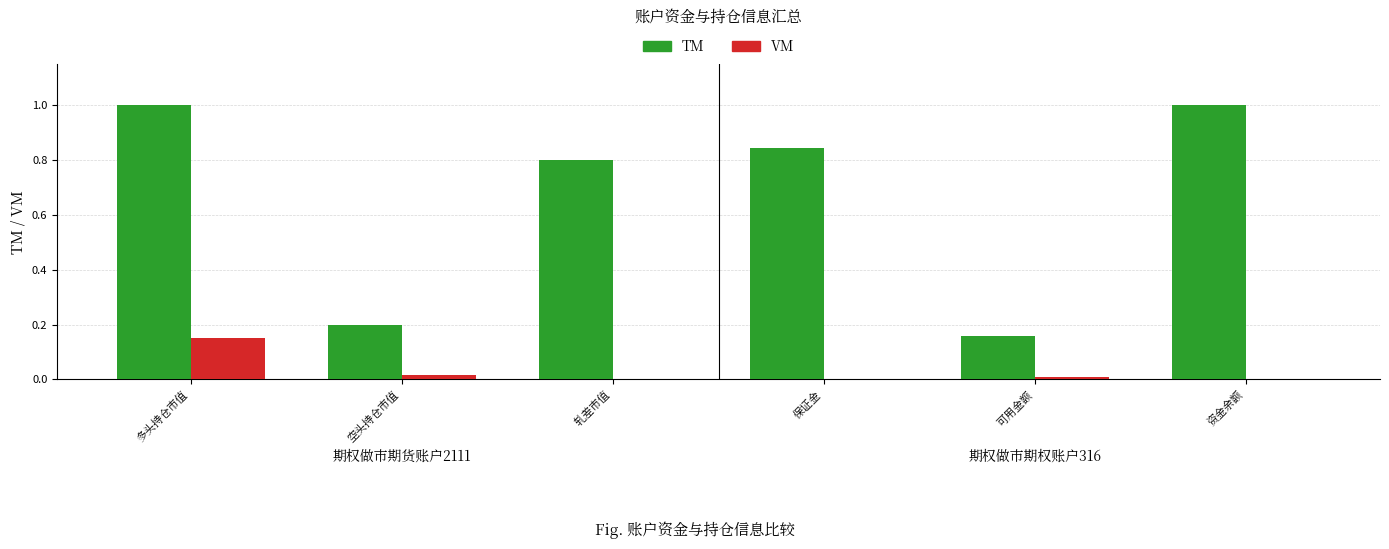

Are the bars grouped side by side (vs. stacked)?

Yes